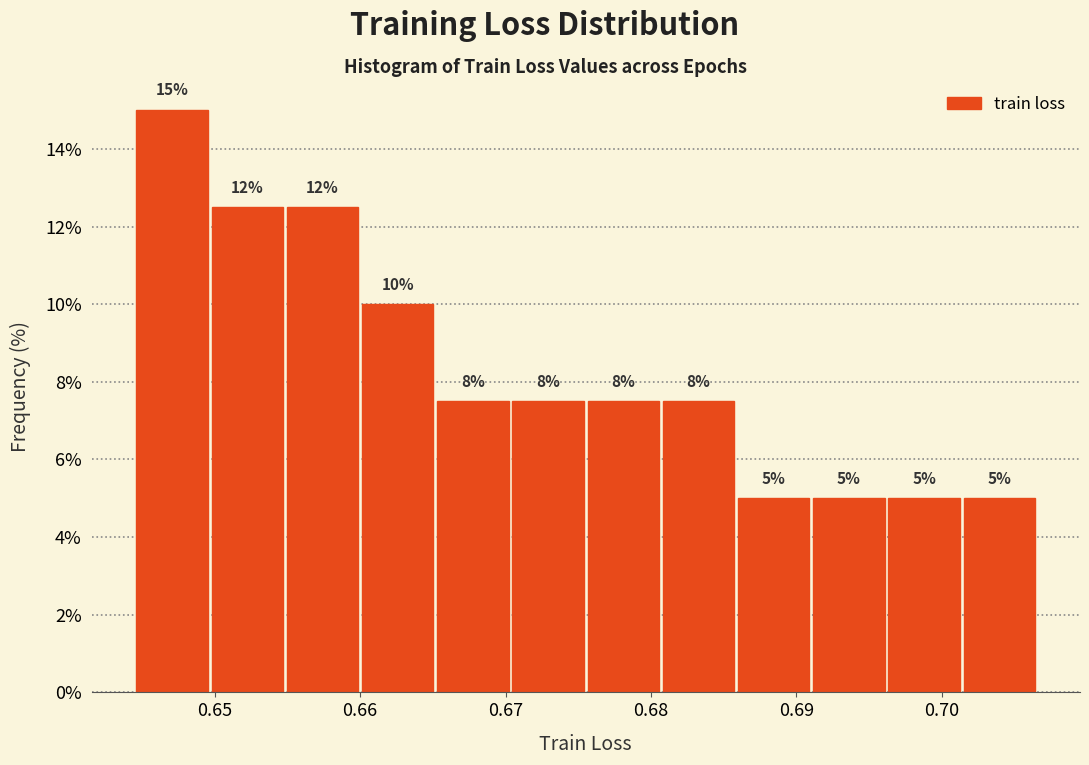

Which range on the x-axis has the tallest bar?

0.645 to 0.650